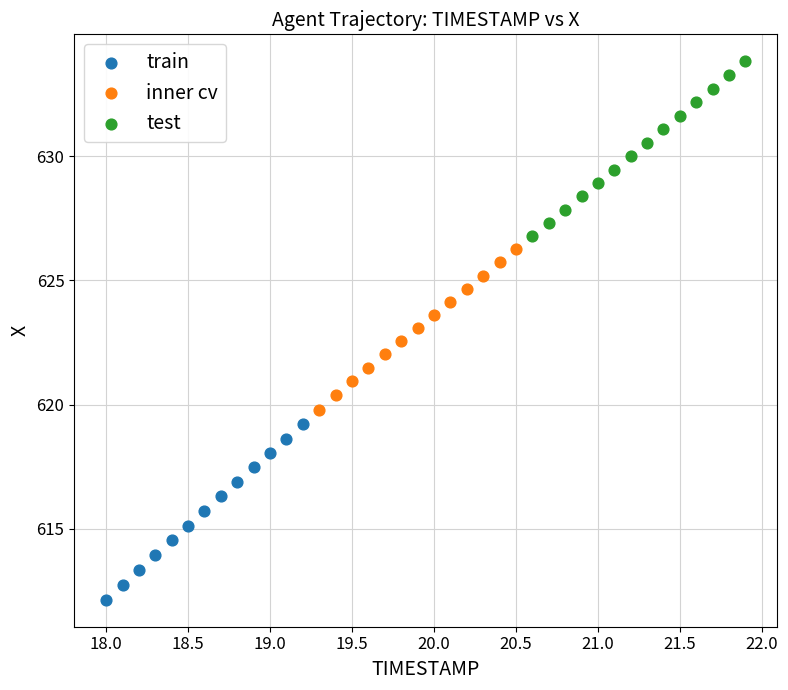

Which series reaches the minimum Y coordinate?

train